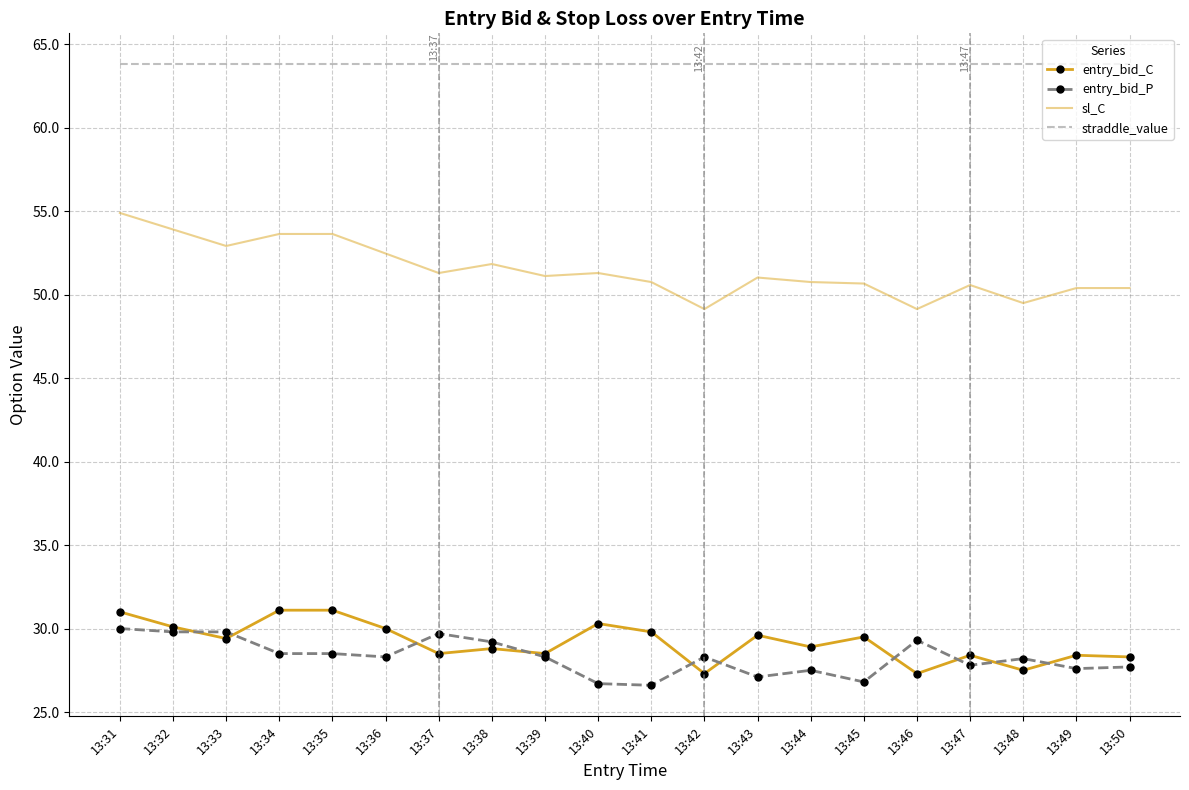

True or false: sl_C and entry_bid_P cross at least once.

False